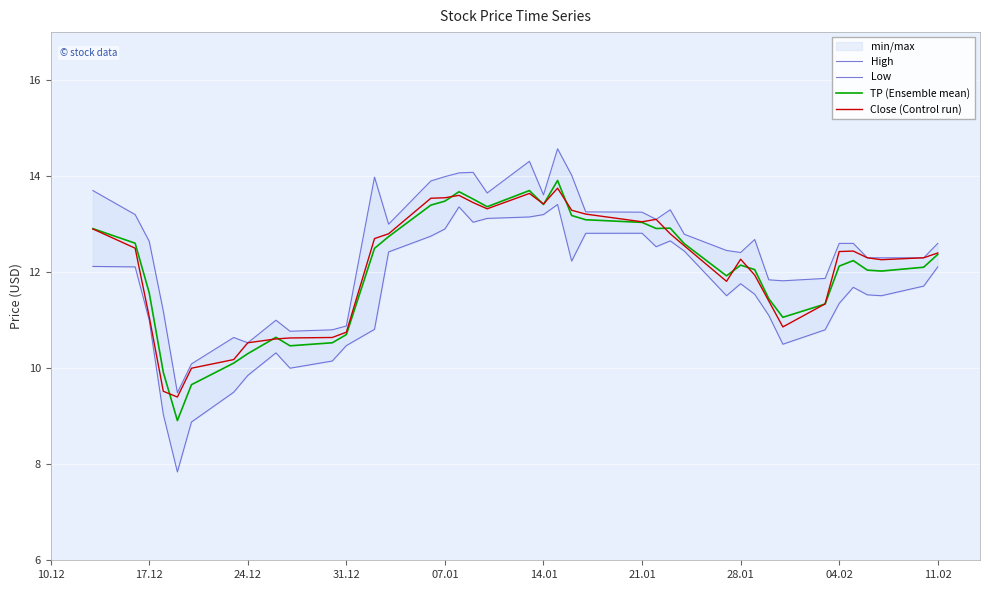

What is the minimum value for TP (Ensemble mean)?

8.9